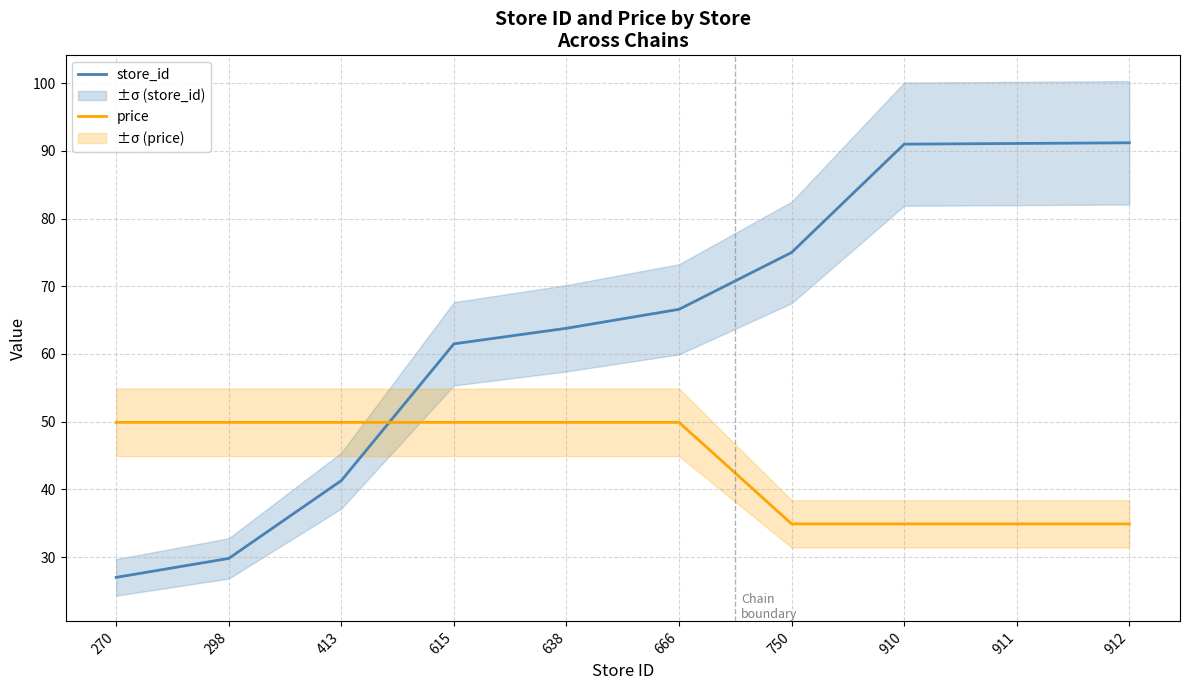

Is it true that store_id equals 66.6 at 666?

True